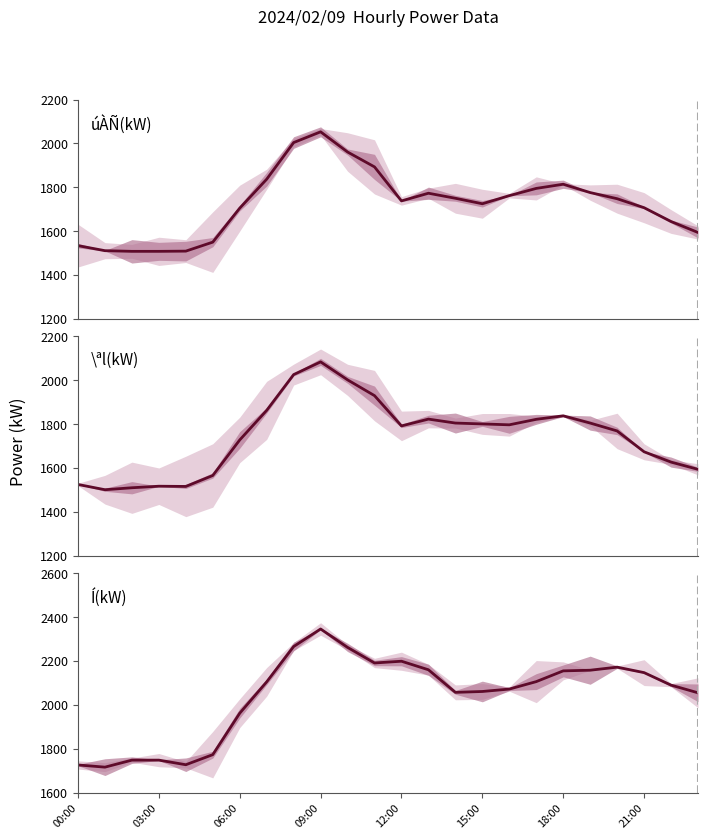

What value does the \ªl(kW) series have at 9?

2084